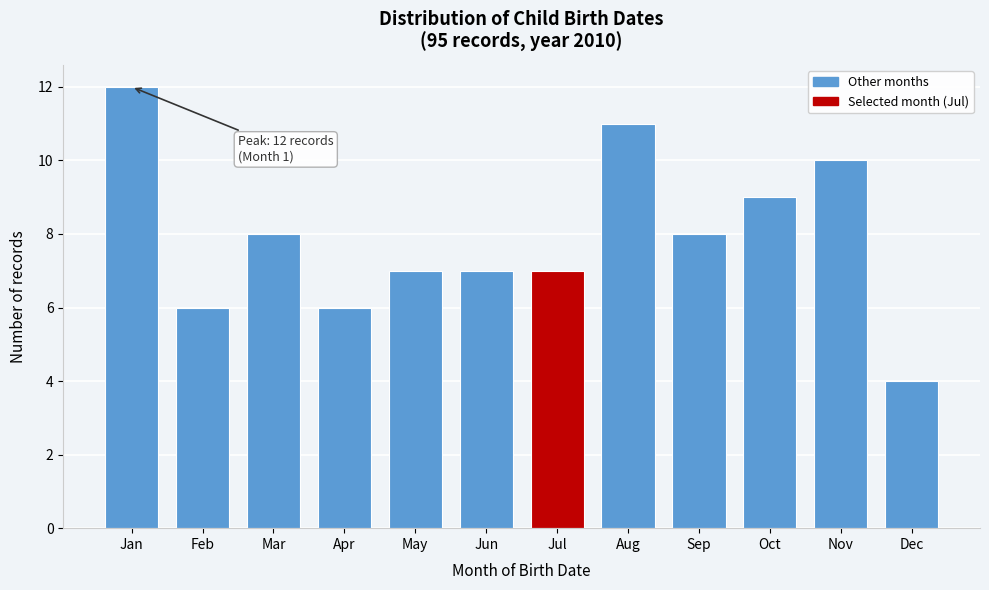

Reading right to left, transcribe all the data shown in this chart.

4	10	9	8	11	7	7	7	6	8	6	12